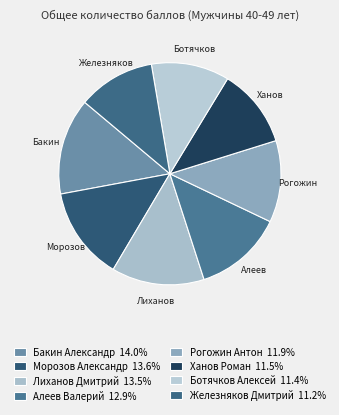

Which has a higher value, Алеев Валерий or Ханов Роман?

Алеев Валерий